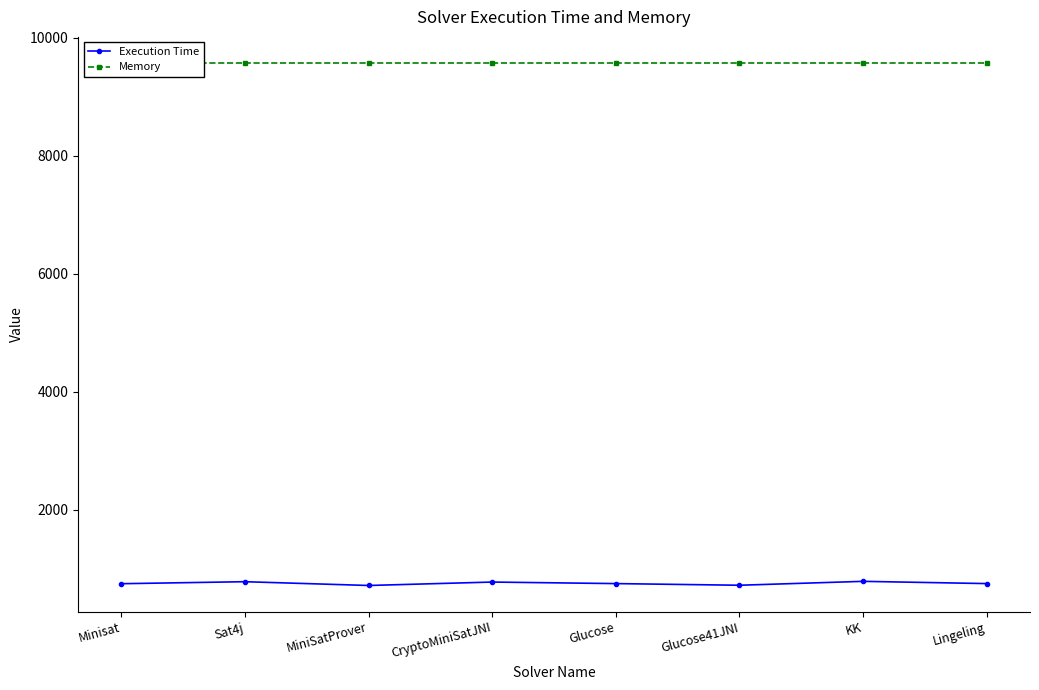

True or false: Memory and Execution Time cross at least once.

False